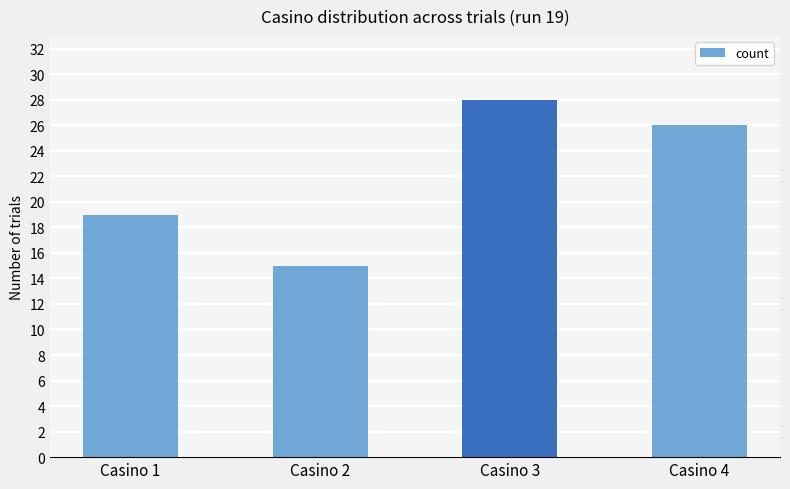

Reading left to right, transcribe all the data shown in this chart.

Casino 1=19	Casino 2=15	Casino 3=28	Casino 4=26